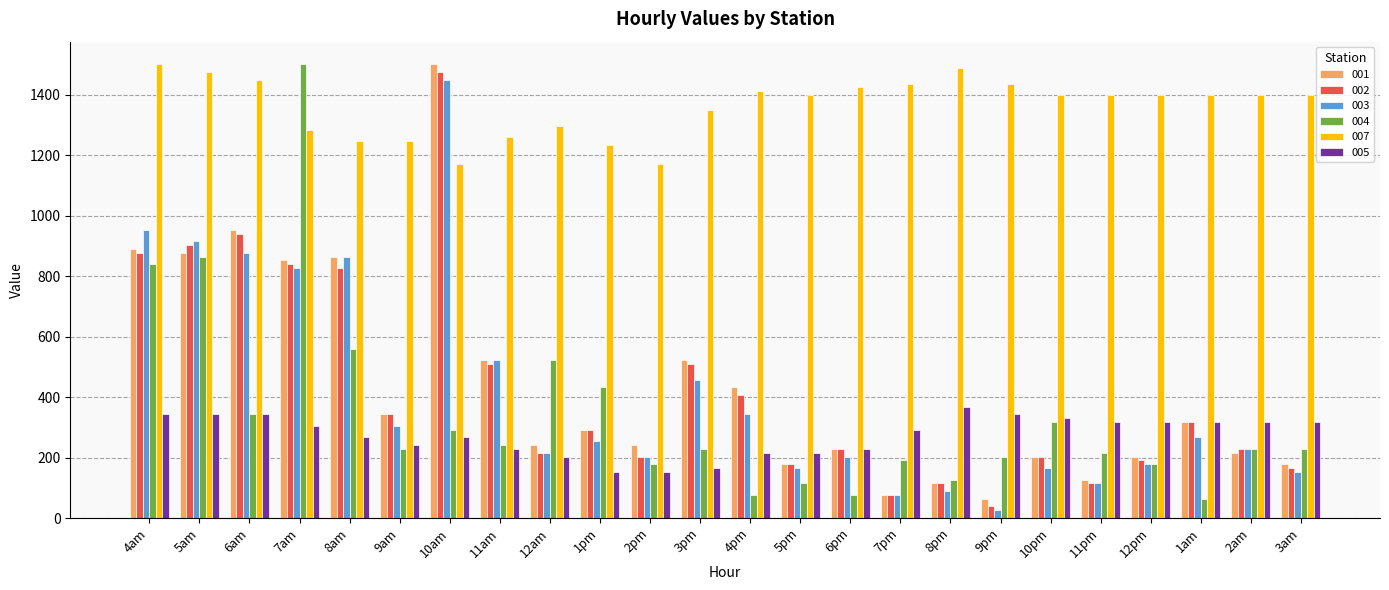

Reading right to left, list all the values displayed in this chart.

001: 178.1	216.2	318.0	203.5	127.2	203.5	63.6	114.5	76.3	229.0	178.1	432.5	521.5	241.7	292.6	241.7	521.5	1501.0	343.4	865.0	852.2	954.0	877.7	890.4
002: 165.4	229.0	318.0	190.8	114.5	203.5	38.2	114.5	76.3	229.0	178.1	407.0	508.8	203.5	292.6	216.2	508.8	1475.5	343.4	826.8	839.5	941.3	903.1	877.7
003: 152.6	229.0	267.1	178.1	114.5	165.4	25.4	89.0	76.3	203.5	165.4	343.4	457.9	203.5	254.4	216.2	521.5	1450.1	305.3	865.0	826.8	877.7	915.8	954.0
004: 229.0	229.0	63.6	178.1	216.2	318.0	203.5	127.2	190.8	76.3	114.5	76.3	229.0	178.1	432.5	521.5	241.7	292.6	229.0	559.7	1501.0	343.4	865.0	839.5
007: 1399.2	1399.2	1399.2	1399.2	1399.2	1399.2	1437.4	1488.2	1437.4	1424.6	1399.2	1411.9	1348.3	1170.2	1233.8	1297.4	1259.3	1170.2	1246.6	1246.6	1284.7	1450.1	1475.5	1501.0
005: 318.0	318.0	318.0	318.0	318.0	330.7	343.4	368.9	292.6	229.0	216.2	216.2	165.4	152.6	152.6	203.5	229.0	267.1	241.7	267.1	305.3	343.4	343.4	343.4